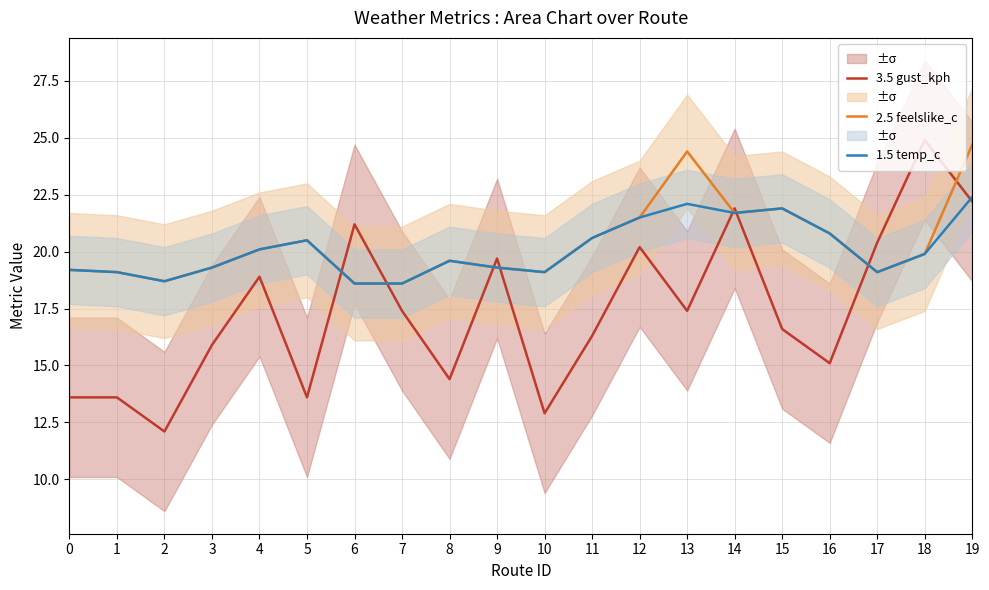

What is the difference between the second highest and second lowest values in the 1.5 temp_c series?

3.5